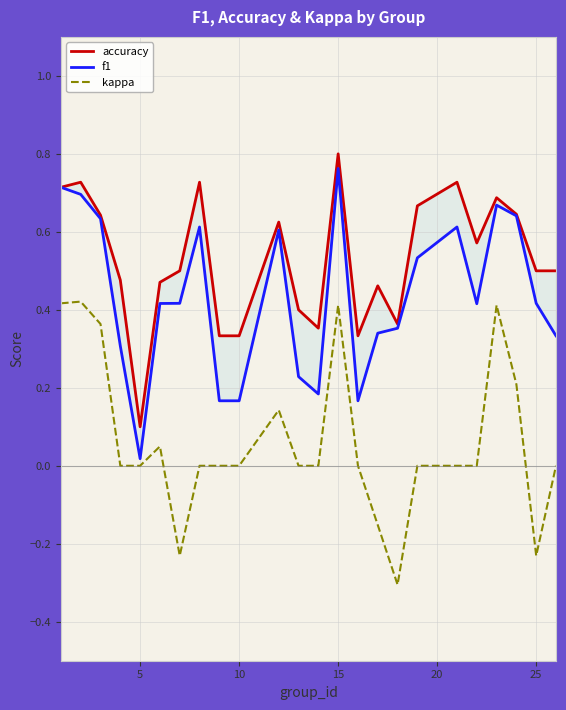

Reading right to left, what are all the values shown in this chart?

accuracy: 0.5	0.5	0.6	0.7	0.6	0.7	0.7	0.4	0.5	0.3	0.8	0.4	0.4	0.6	0.3	0.3	0.7	0.5	0.5	0.1	0.5	0.6	0.7	0.7
f1: 0.3	0.4	0.6	0.7	0.4	0.6	0.5	0.4	0.3	0.2	0.8	0.2	0.2	0.6	0.2	0.2	0.6	0.4	0.4	0.0	0.3	0.6	0.7	0.7
kappa: 0.0	-0.2	0.2	0.4	0.0	0.0	0.0	-0.3	-0.2	0.0	0.4	0.0	0.0	0.1	0.0	0.0	0.0	-0.2	0.0	0.0	0.0	0.4	0.4	0.4